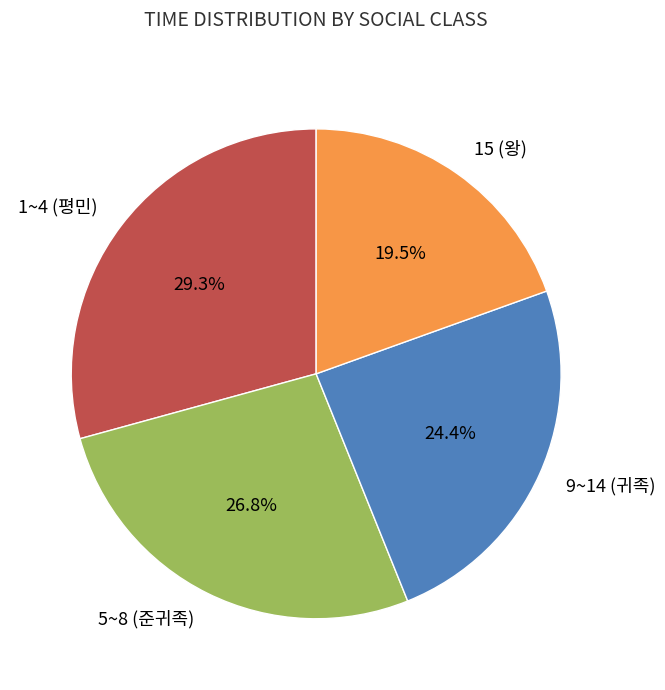

Count the number of slices in the pie.

4